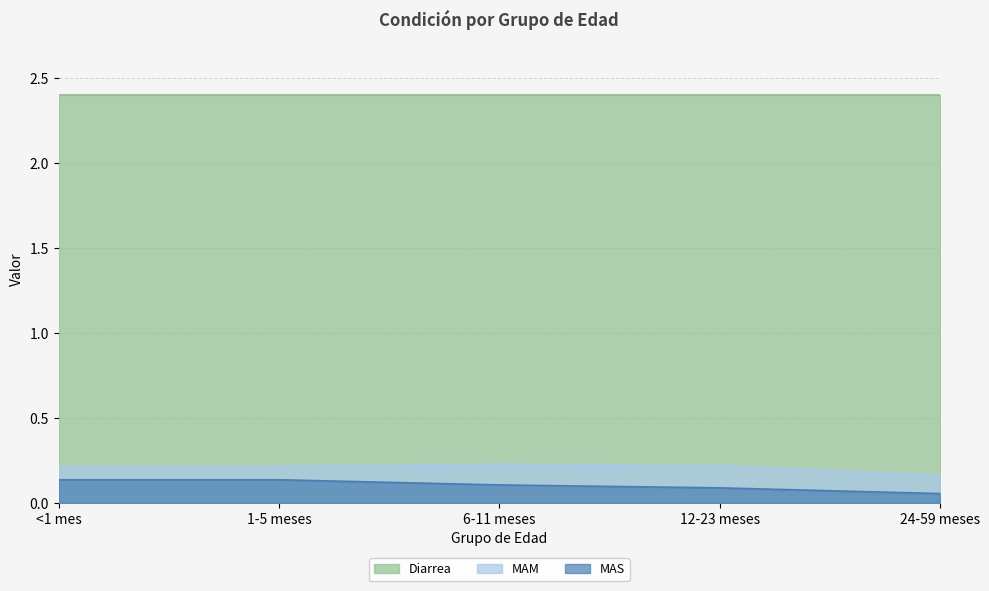

What is the spread (max minus min) of values at 6-11 meses?

2.3